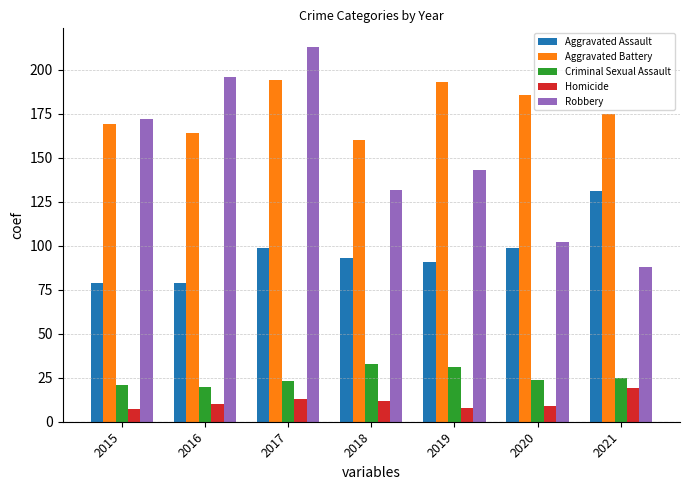

What are all the series names shown in the legend?

Aggravated Assault, Aggravated Battery, Criminal Sexual Assault, Homicide, Robbery